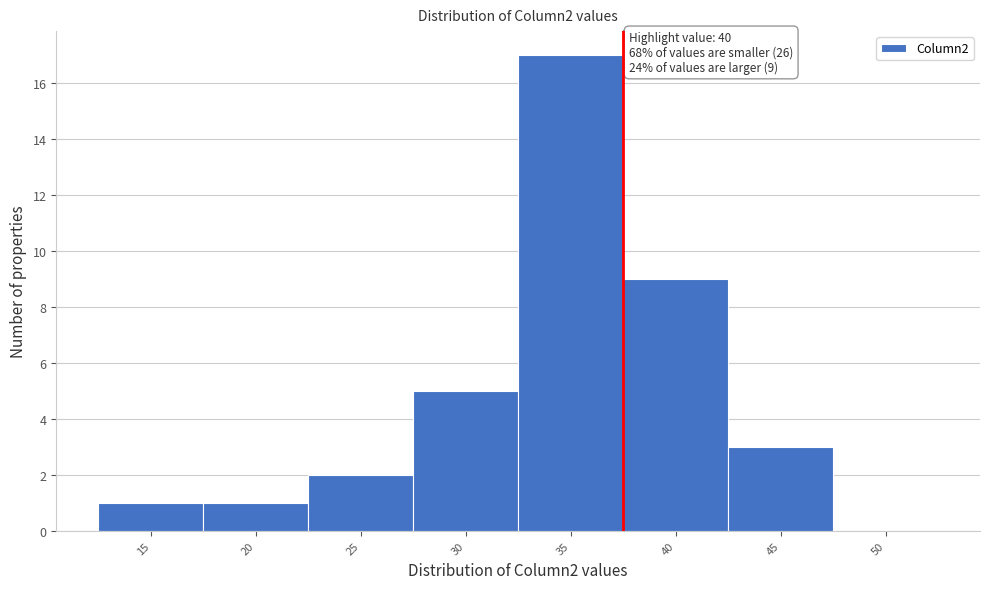

Reading right to left, transcribe all the data shown in this chart.

50=0	45=3	40=9	35=17	30=5	25=2	20=1	15=1